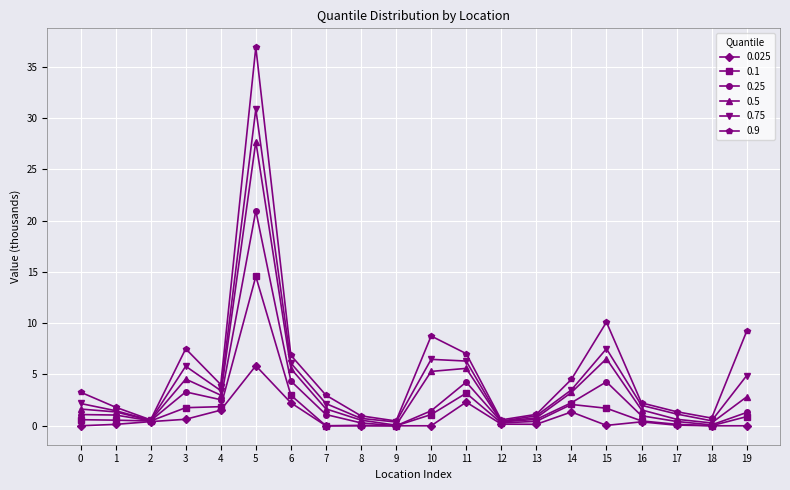

List the series in order of their peak value, lowest first.

0.025, 0.1, 0.25, 0.5, 0.75, 0.9